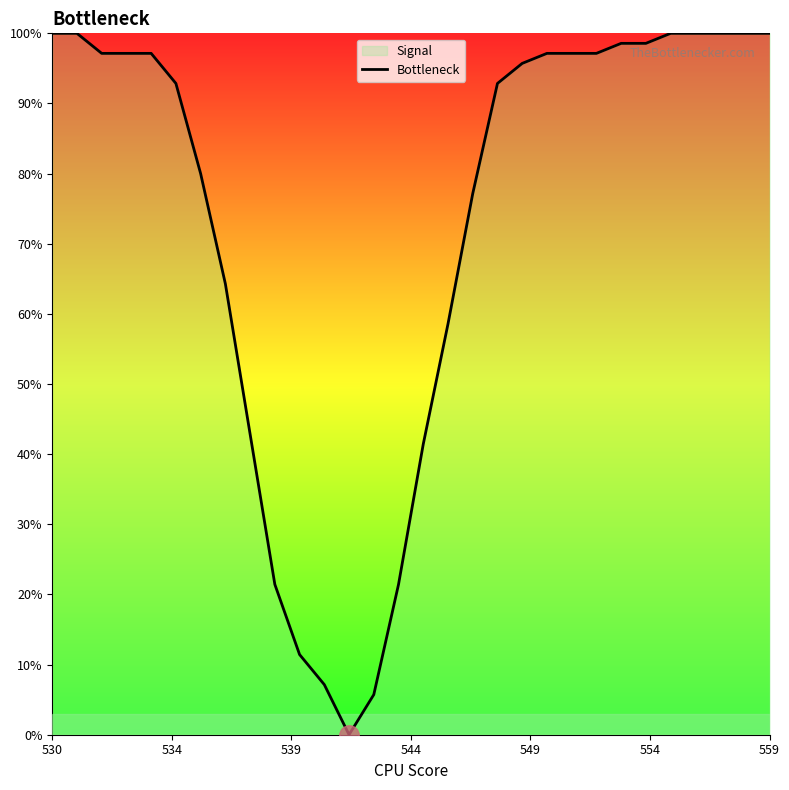

What is the greatest value displayed?

100.0